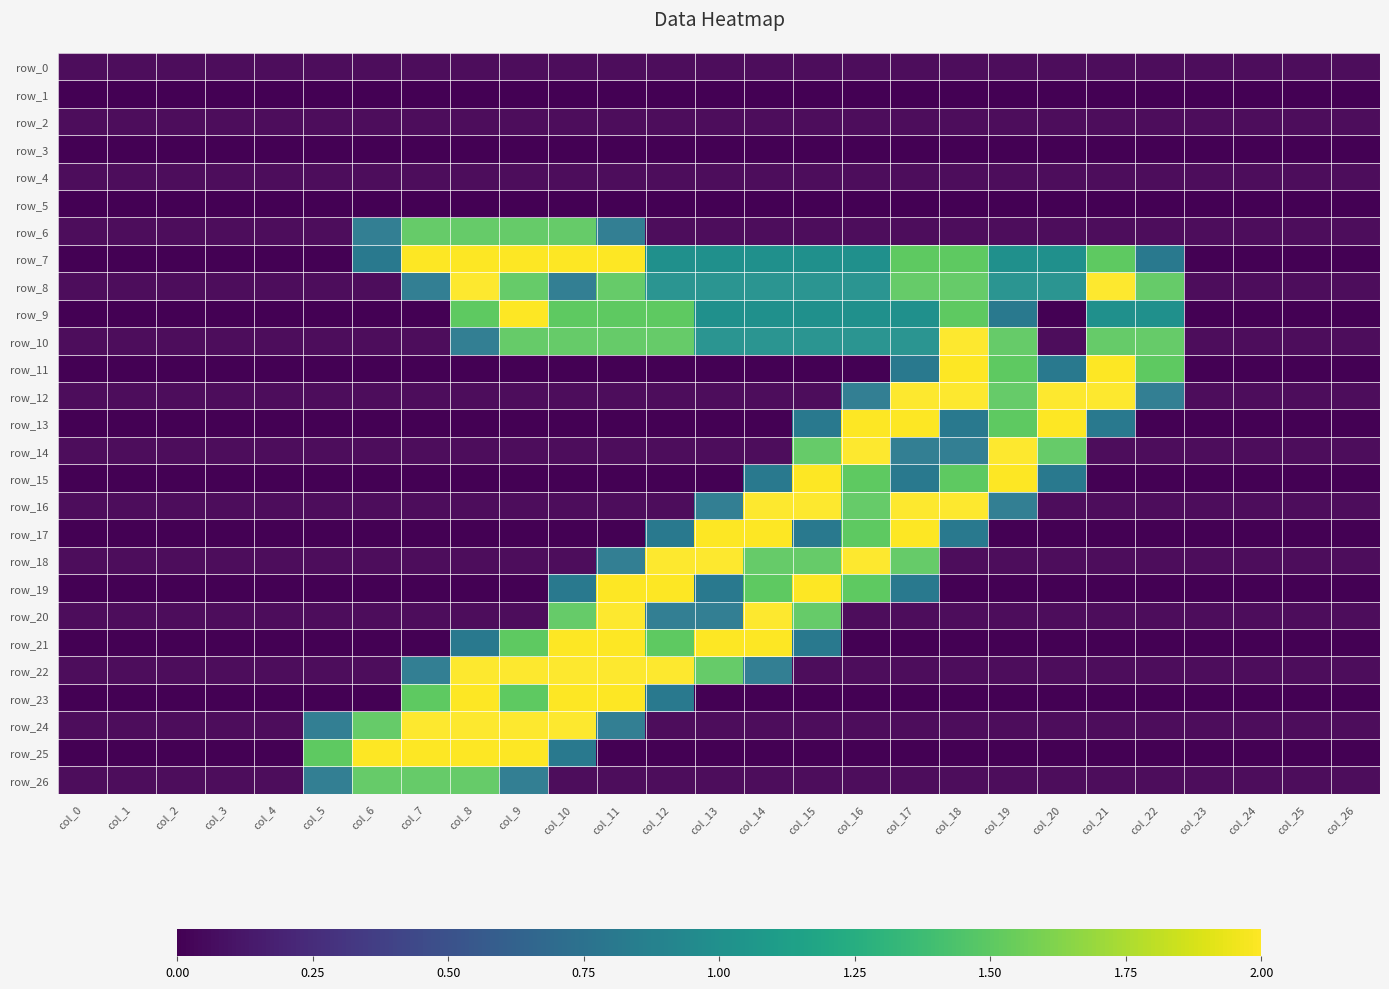

True or false: row_12 has a value of -0.6 at col_12.

False